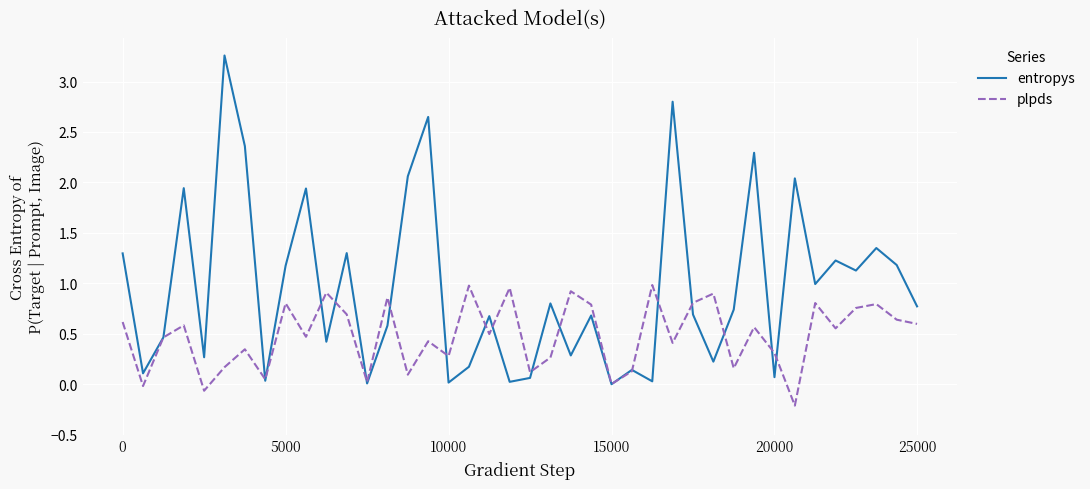

Which series has the largest range (max minus min)?

entropys